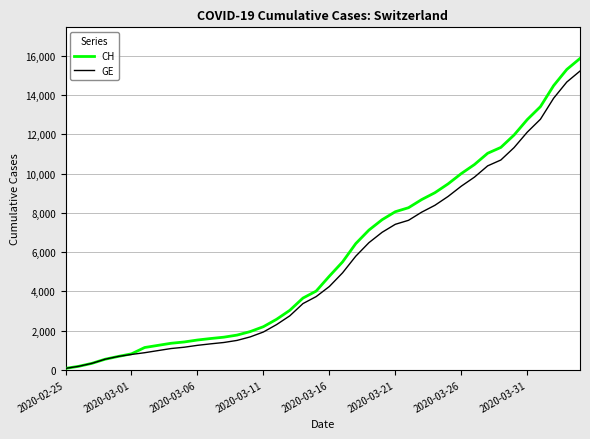

What is the maximum value for CH?

15875